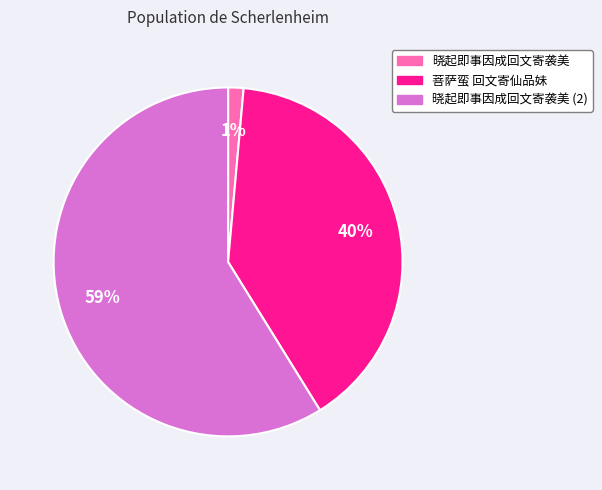

Rank the categories by value from lowest to highest.

晓起即事因成回文寄袭美, 菩萨蛮 回文寄仙品妹, 晓起即事因成回文寄袭美 (2)